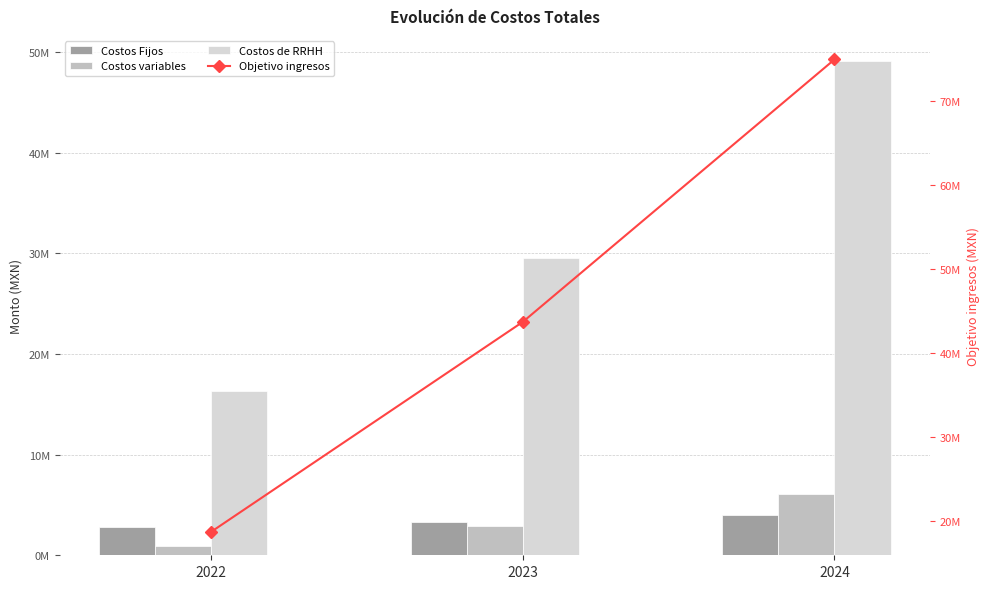

Reading left to right, extract all data points from this chart.

Costos Fijos: 2022=2828400.0	2023=3292920.0	2024=3962001.6
Costos variables: 2022=931100.0	2023=2879000.0	2024=6043550.0
Costos de RRHH: 2022=16346610.6	2023=29562208.9	2024=49140345.2
Objetivo ingresos: 2022=18750000.0	2023=43750000.0	2024=75000000.0